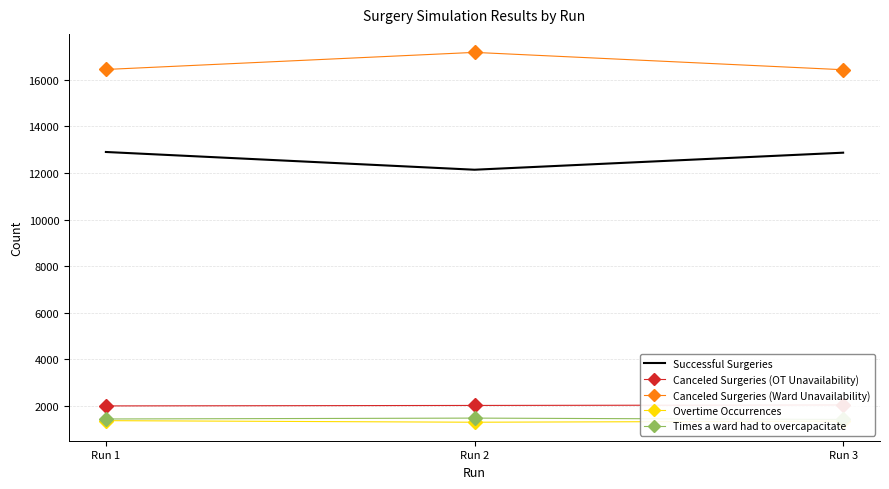

What is the value of the Times a ward had to overcapacitate point at the 2nd from the left?

1483